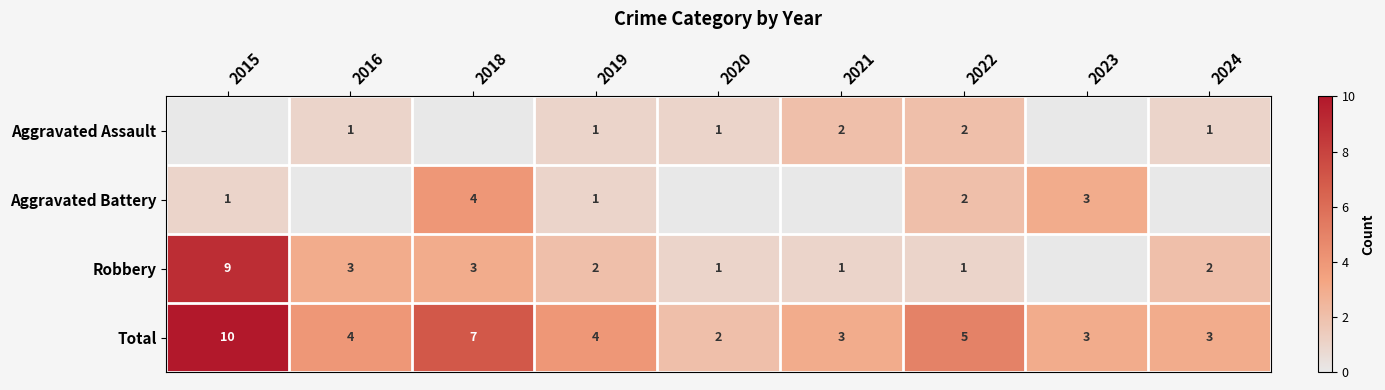

True or false: Aggravated Assault has a value of 2 at 2016.

False